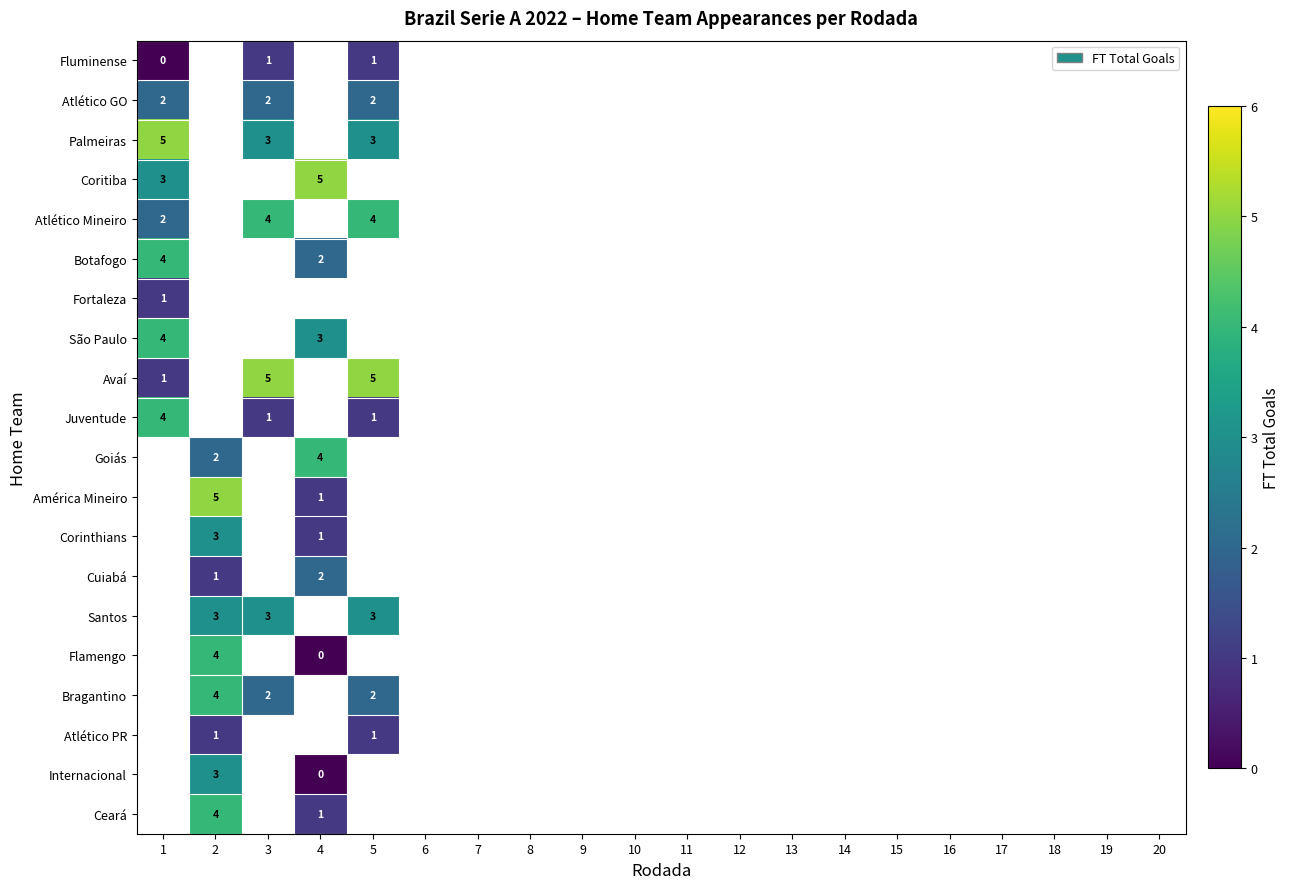

The São Paulo series shows 4 at 4. True or false?

False